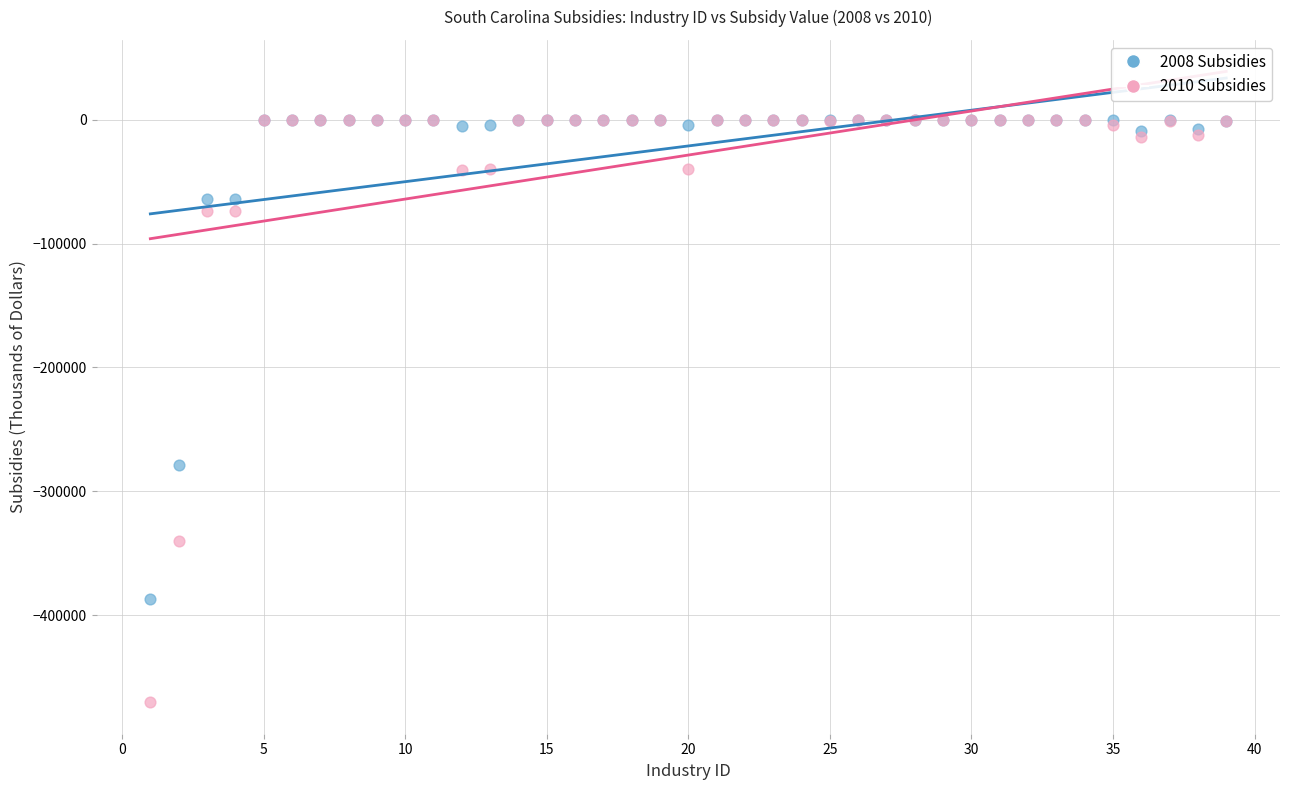

Which series reaches the minimum Y coordinate?

2010 Subsidies